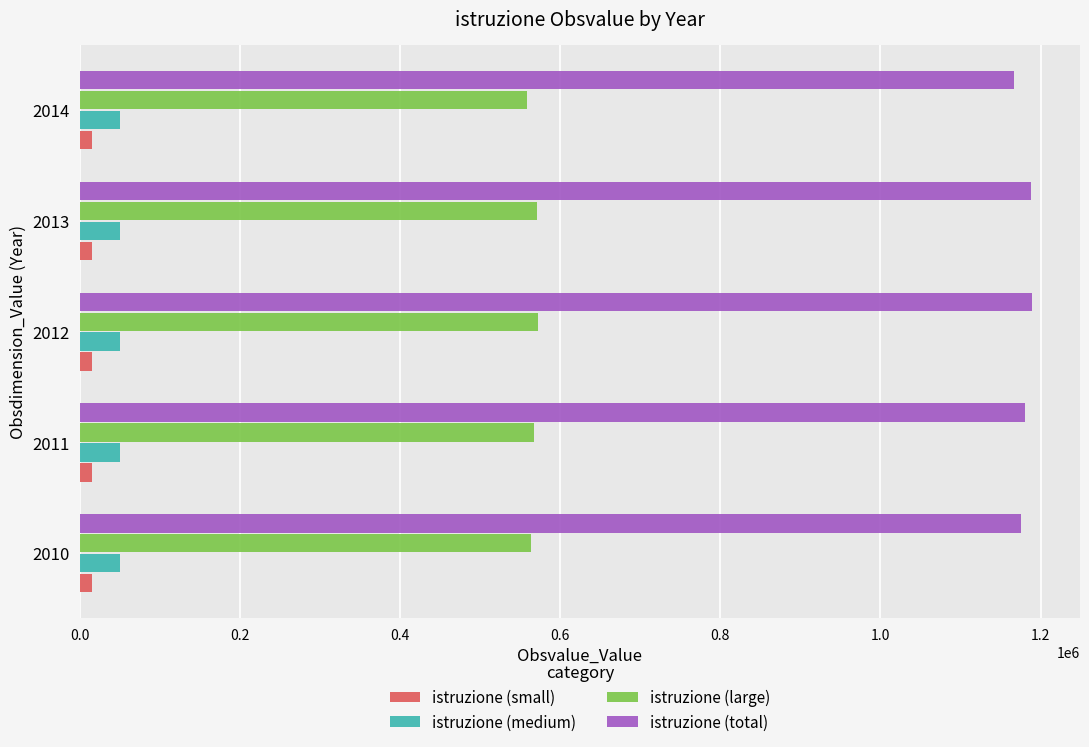

What are all the series names shown in the legend?

istruzione (small), istruzione (medium), istruzione (large), istruzione (total)